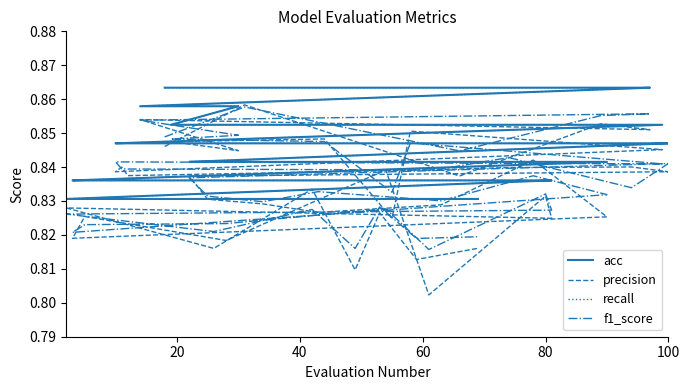

How many interior local peaks does the f1_score series have?

12